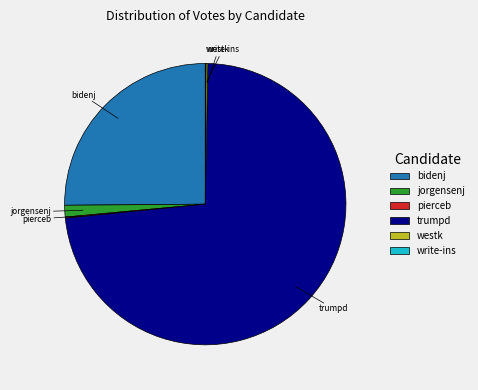

The trumpd slice represents 73% of the pie. True or false?

True